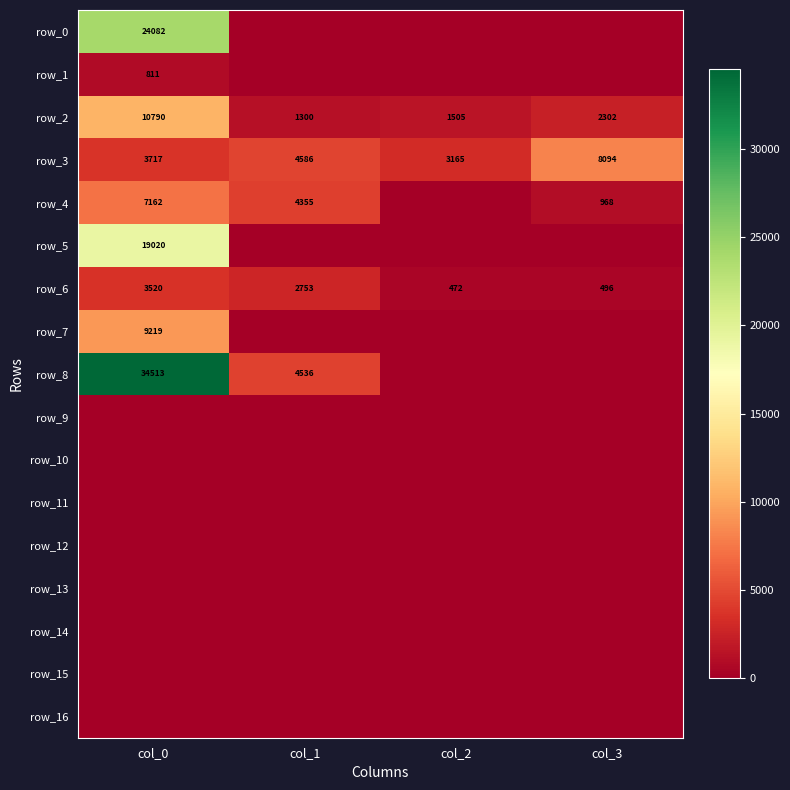

How many series are shown in this chart?

17